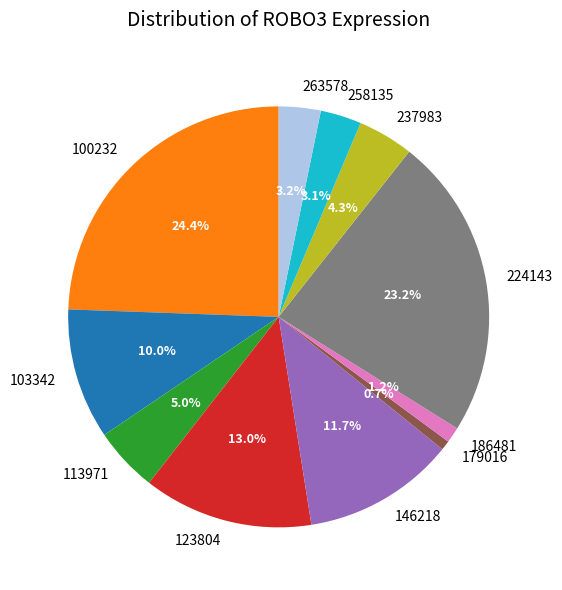

Combined, do 123804 and 103342 account for over 50%?

No